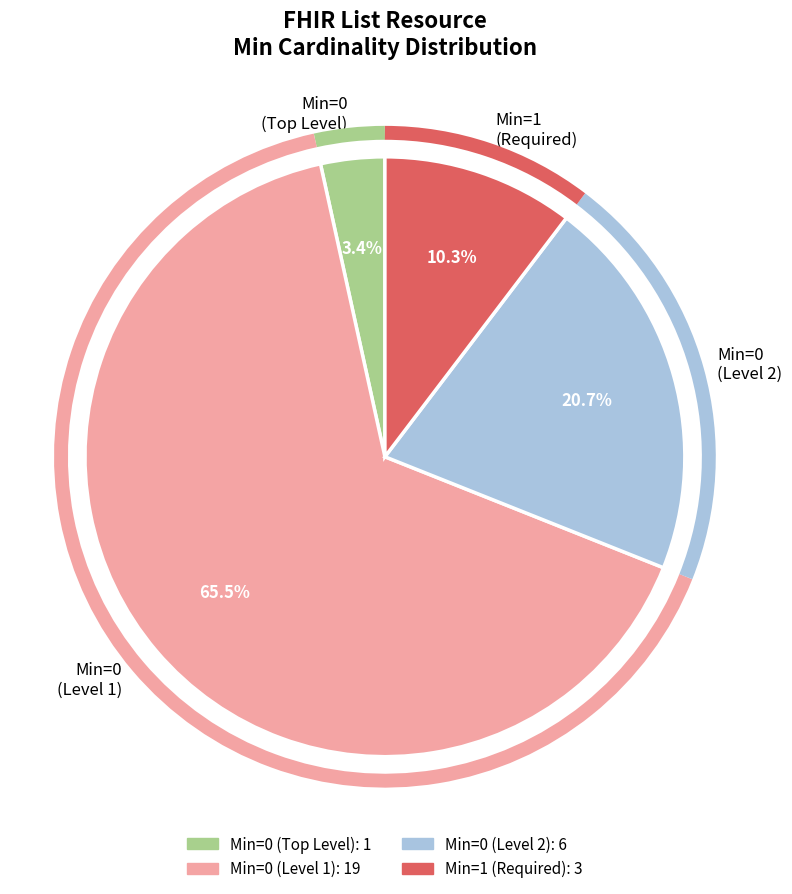

How many segments does this pie chart have?

4